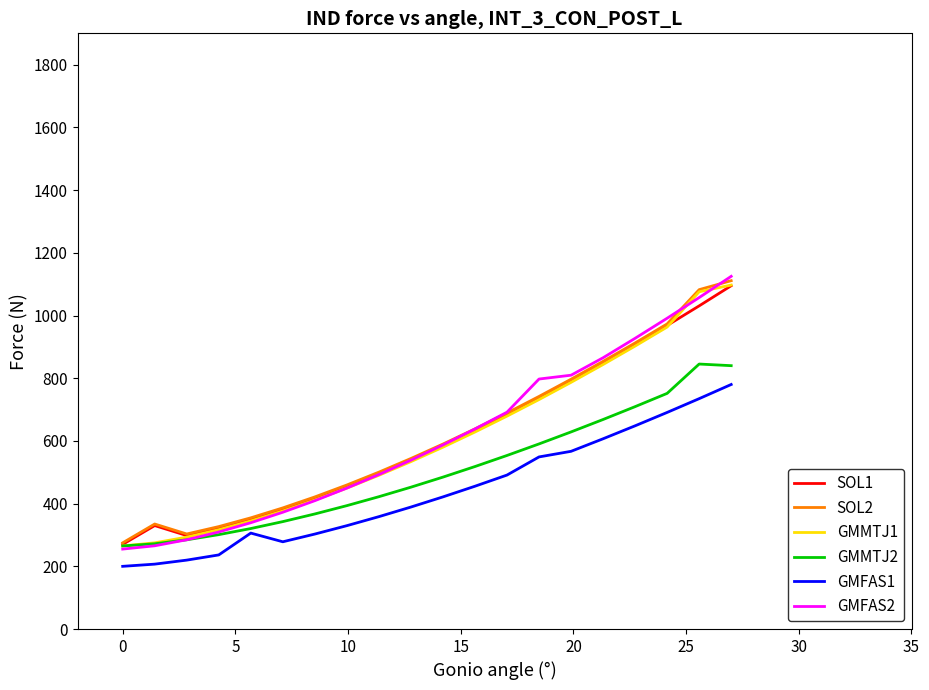

True or false: GMFAS1 and SOL2 cross at least once.

False